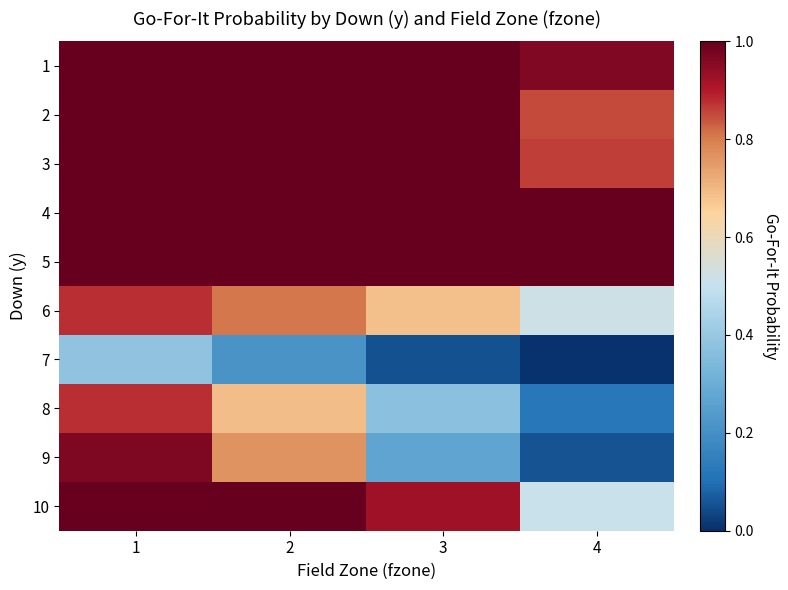

Which series has the largest total across all categories?

5